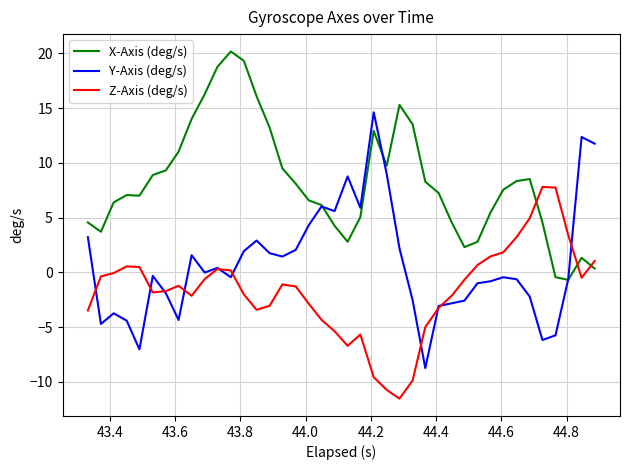

List the series in order of their overall mean, highest first.

X-Axis (deg/s), Y-Axis (deg/s), Z-Axis (deg/s)